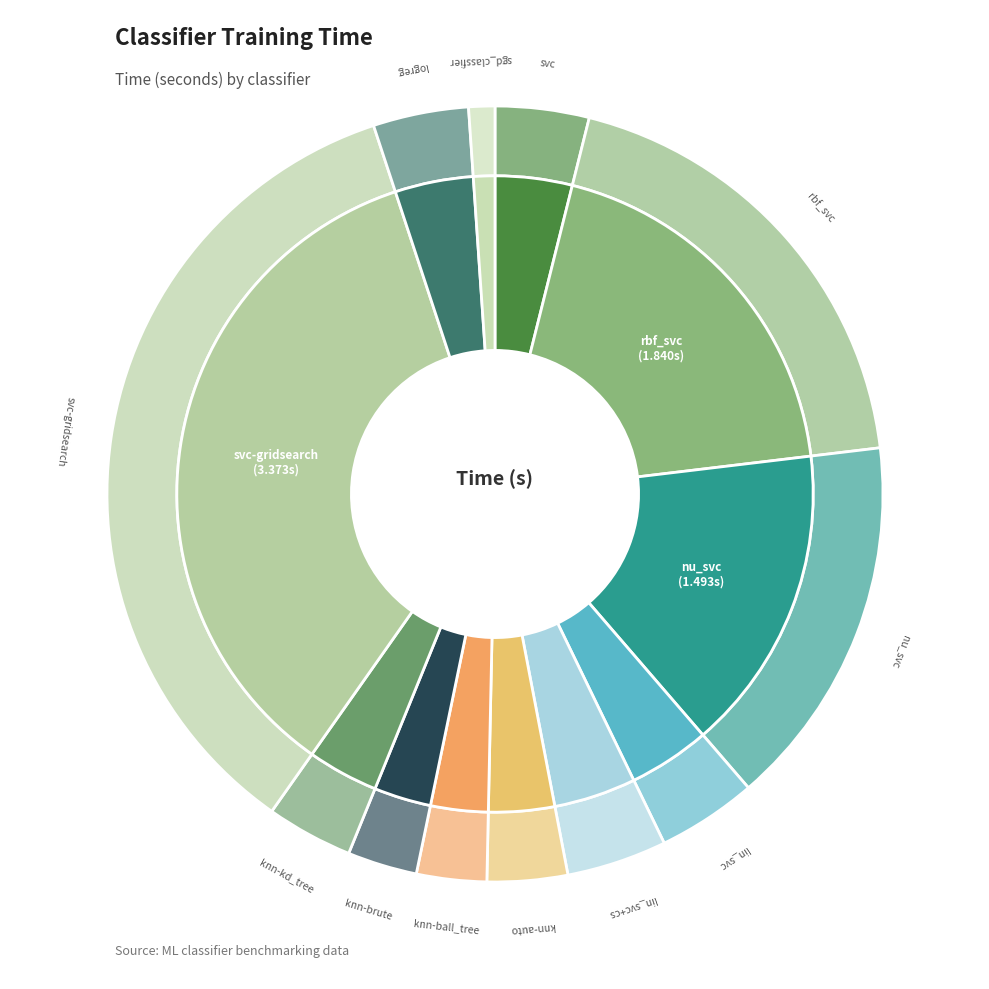

How many segments does this pie chart have?

12